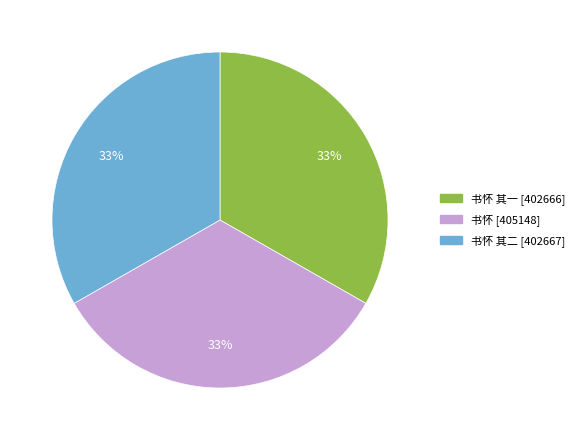

Does any single category account for the majority?

No